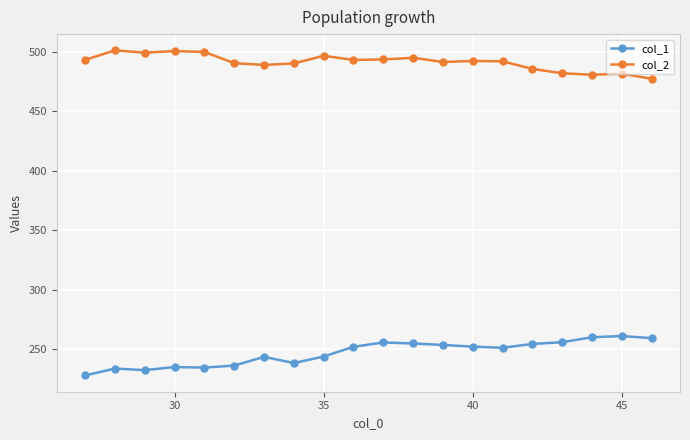

What is the sum of all col_1 values?

4933.2